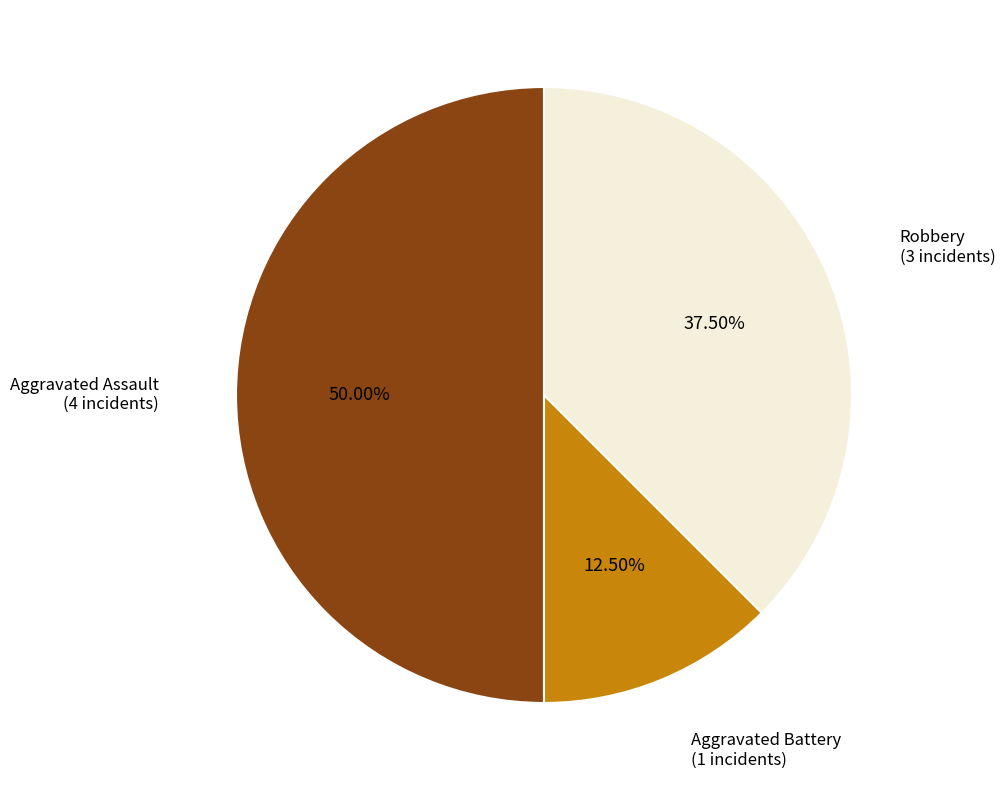

Count the number of slices in the pie.

3